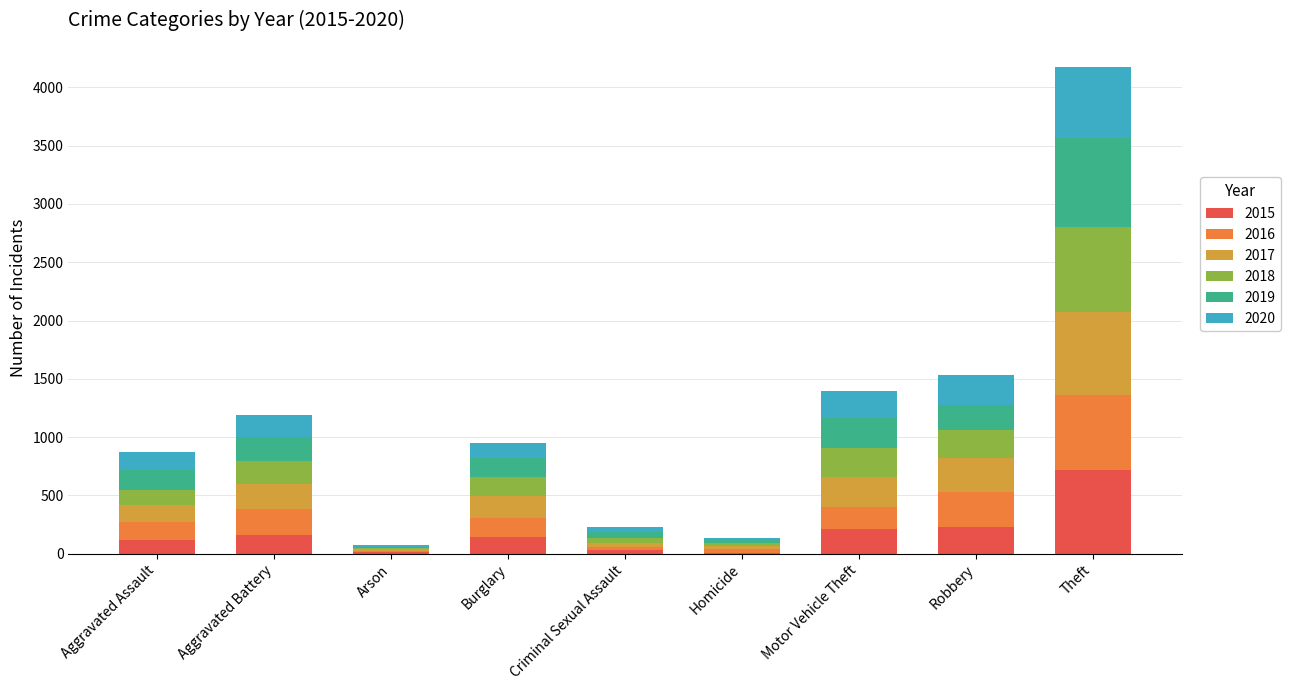

At which label does 2015 reach its peak?

Theft